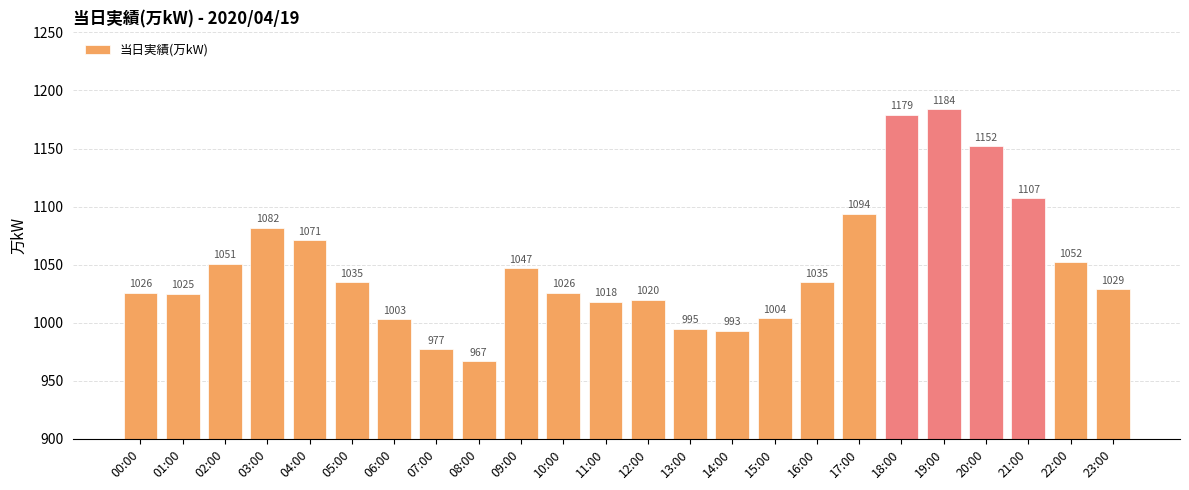

What is the approximate value at 19:00, to the nearest 50?

1200